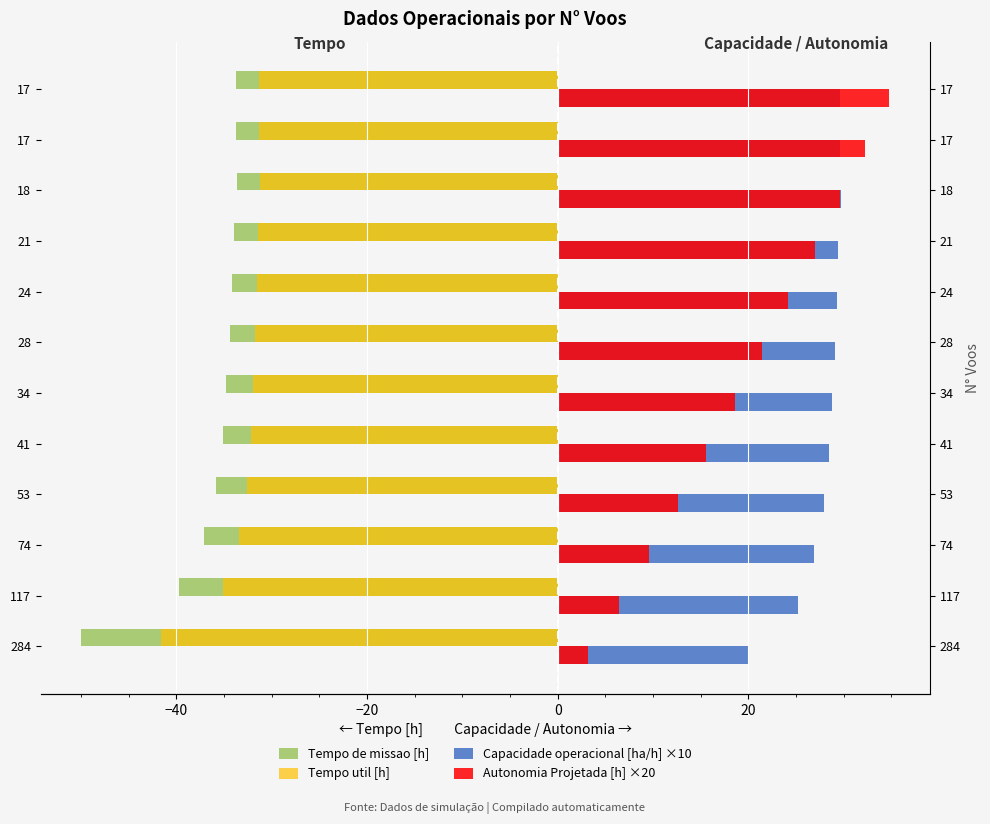

Is the value of Tempo de missao [h] at 284 greater than the value of Autonomia Projetada [h] ×20 at 18?

No